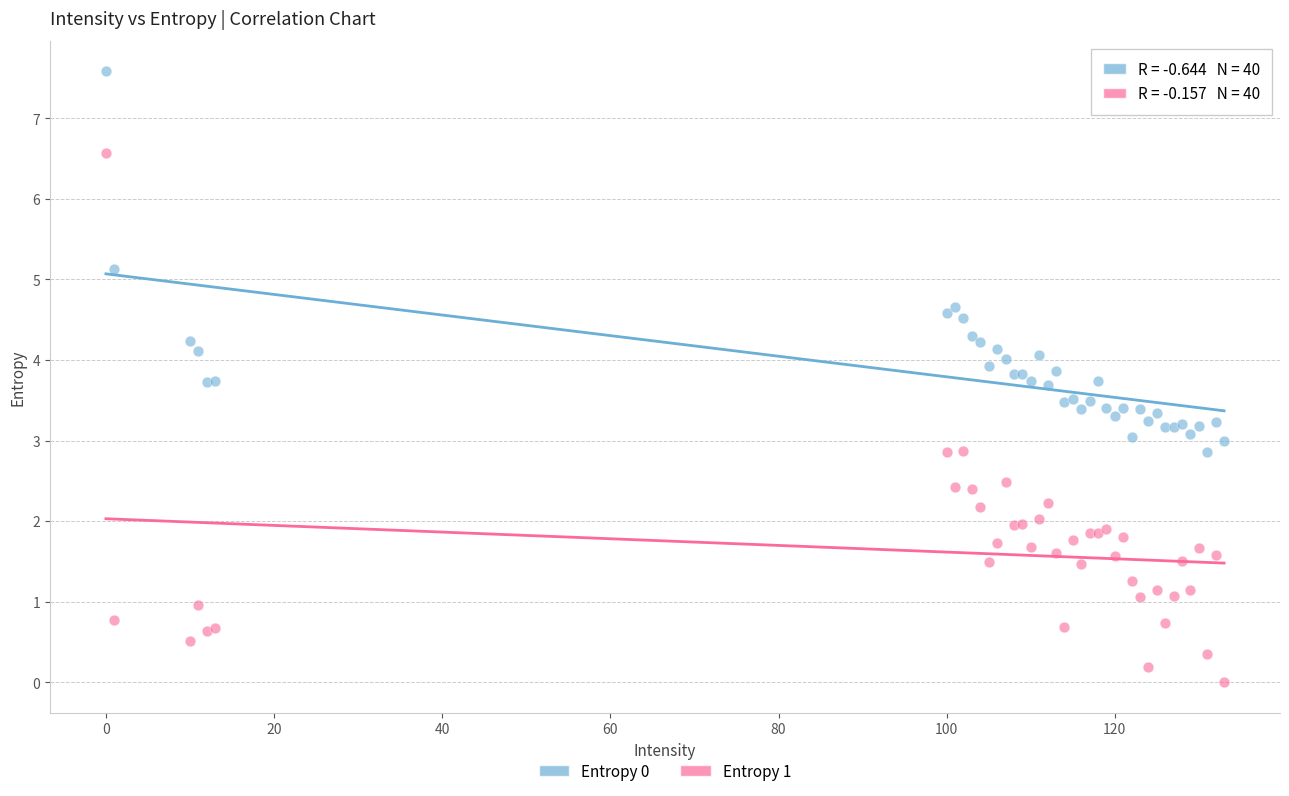

What are all the series names shown in the legend?

Entropy 0, Entropy 1